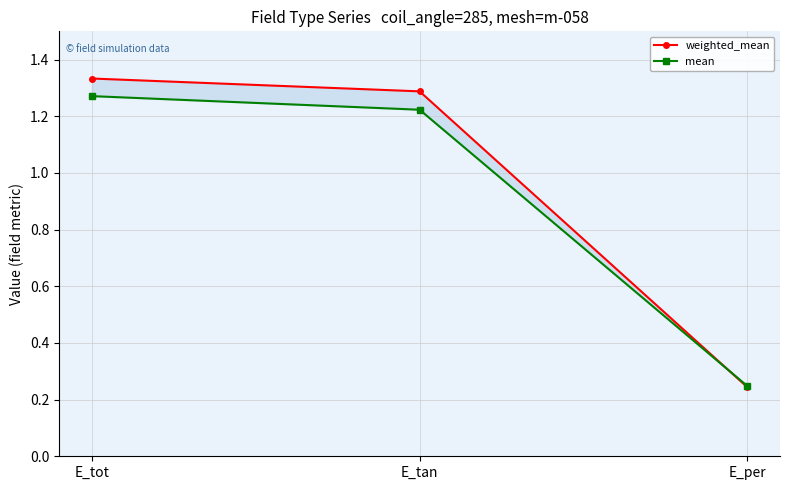

Reading left to right, what are all the values shown in this chart?

weighted_mean: 1.3	1.3	0.2
mean: 1.3	1.2	0.2